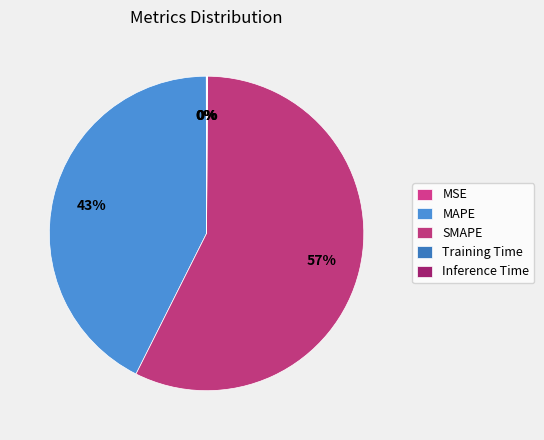

How many slices are in this pie chart?

5